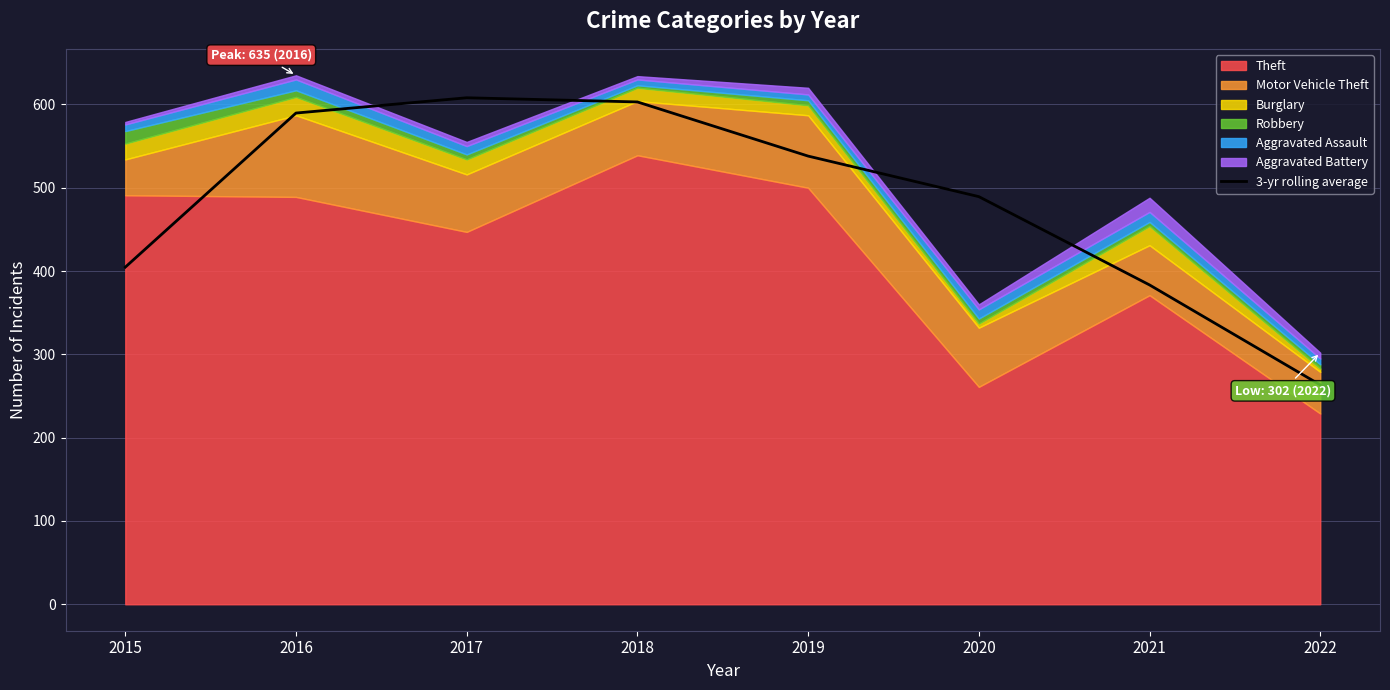

Between 2017 and 2016, which is larger?

2017